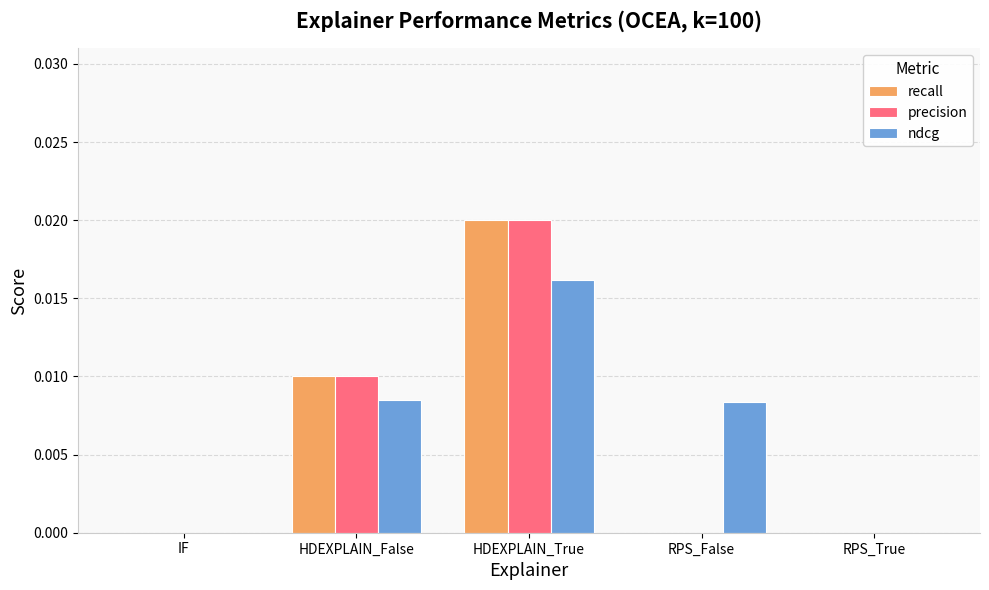

The precision series shows 0.0 at HDEXPLAIN_True. True or false?

True